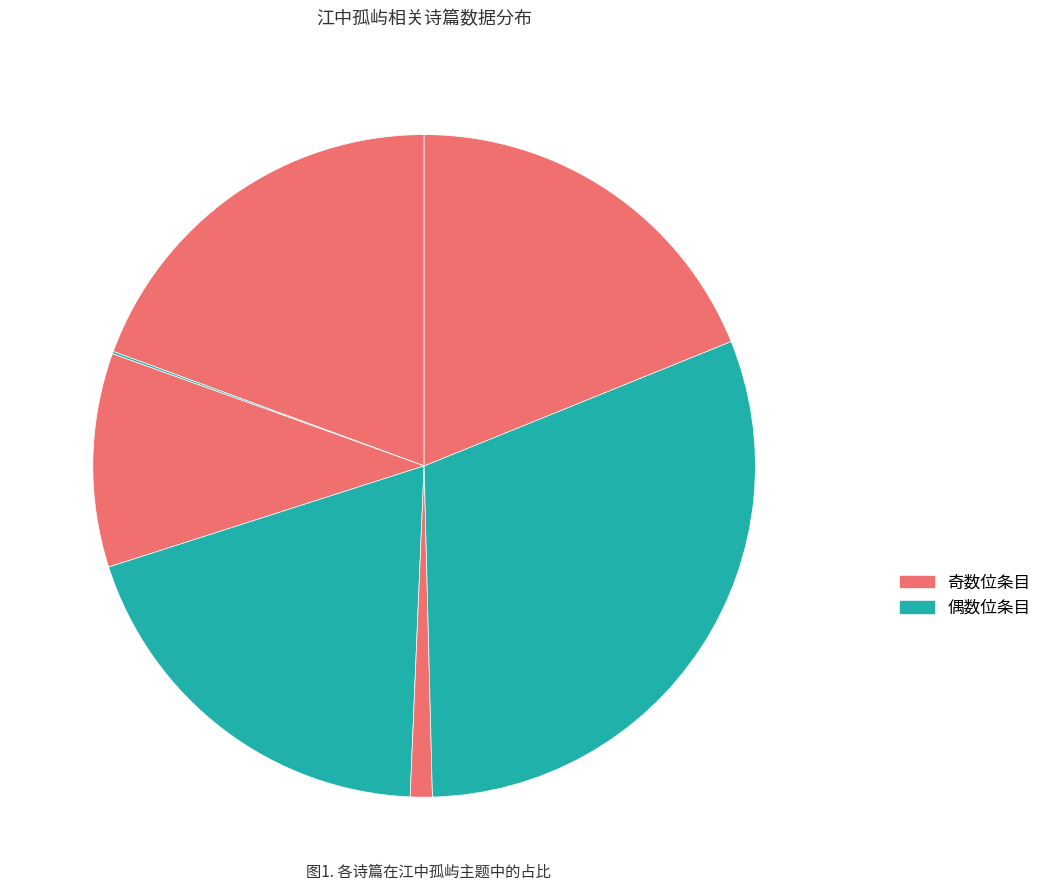

How many slices are in this pie chart?

7